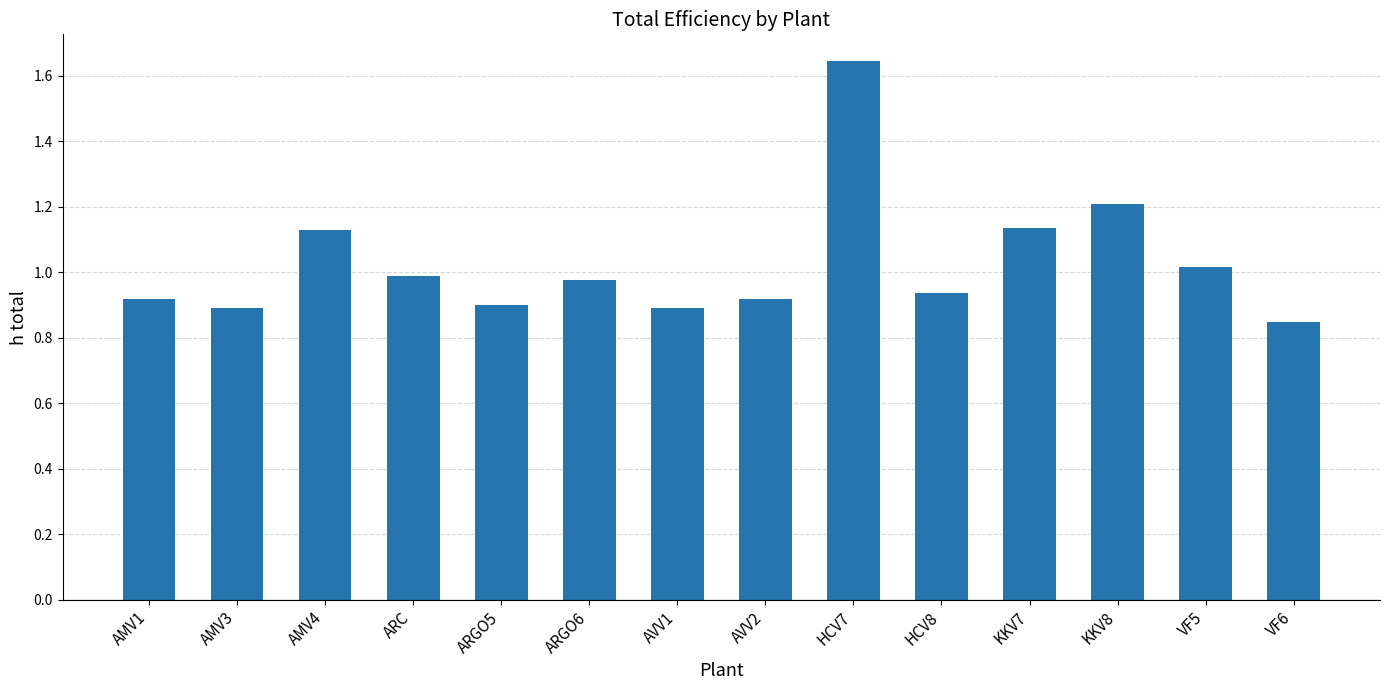

What is the label of the 2nd bar from the right?

VF5